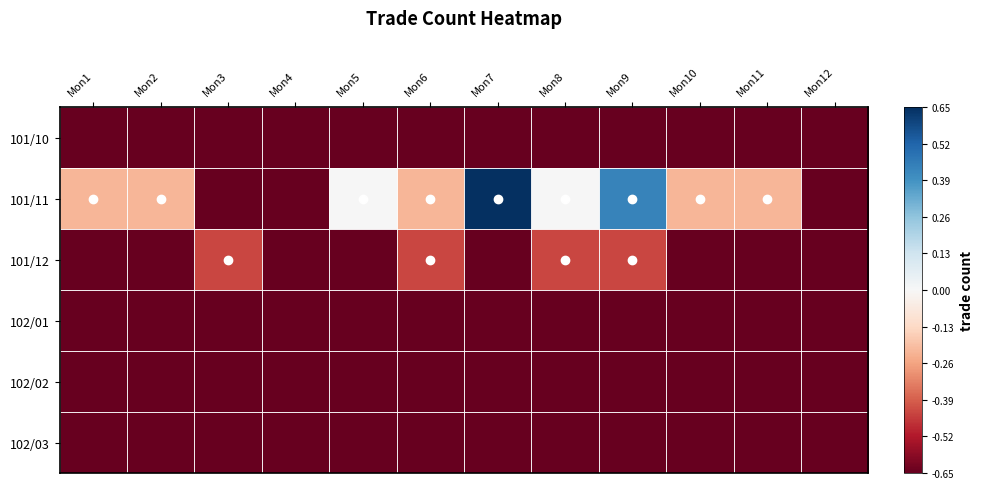

Reading left to right, extract all data points from this chart.

101/10: Mon1=-0.7	Mon2=-0.7	Mon3=-0.7	Mon4=-0.7	Mon5=-0.7	Mon6=-0.7	Mon7=-0.7	Mon8=-0.7	Mon9=-0.7	Mon10=-0.7	Mon11=-0.7	Mon12=-0.7
101/11: Mon1=-0.2	Mon2=-0.2	Mon3=-0.7	Mon4=-0.7	Mon5=0.0	Mon6=-0.2	Mon7=0.7	Mon8=0.0	Mon9=0.4	Mon10=-0.2	Mon11=-0.2	Mon12=-0.7
101/12: Mon1=-0.7	Mon2=-0.7	Mon3=-0.4	Mon4=-0.7	Mon5=-0.7	Mon6=-0.4	Mon7=-0.7	Mon8=-0.4	Mon9=-0.4	Mon10=-0.7	Mon11=-0.7	Mon12=-0.7
102/01: Mon1=-0.7	Mon2=-0.7	Mon3=-0.7	Mon4=-0.7	Mon5=-0.7	Mon6=-0.7	Mon7=-0.7	Mon8=-0.7	Mon9=-0.7	Mon10=-0.7	Mon11=-0.7	Mon12=-0.7
102/02: Mon1=-0.7	Mon2=-0.7	Mon3=-0.7	Mon4=-0.7	Mon5=-0.7	Mon6=-0.7	Mon7=-0.7	Mon8=-0.7	Mon9=-0.7	Mon10=-0.7	Mon11=-0.7	Mon12=-0.7
102/03: Mon1=-0.7	Mon2=-0.7	Mon3=-0.7	Mon4=-0.7	Mon5=-0.7	Mon6=-0.7	Mon7=-0.7	Mon8=-0.7	Mon9=-0.7	Mon10=-0.7	Mon11=-0.7	Mon12=-0.7